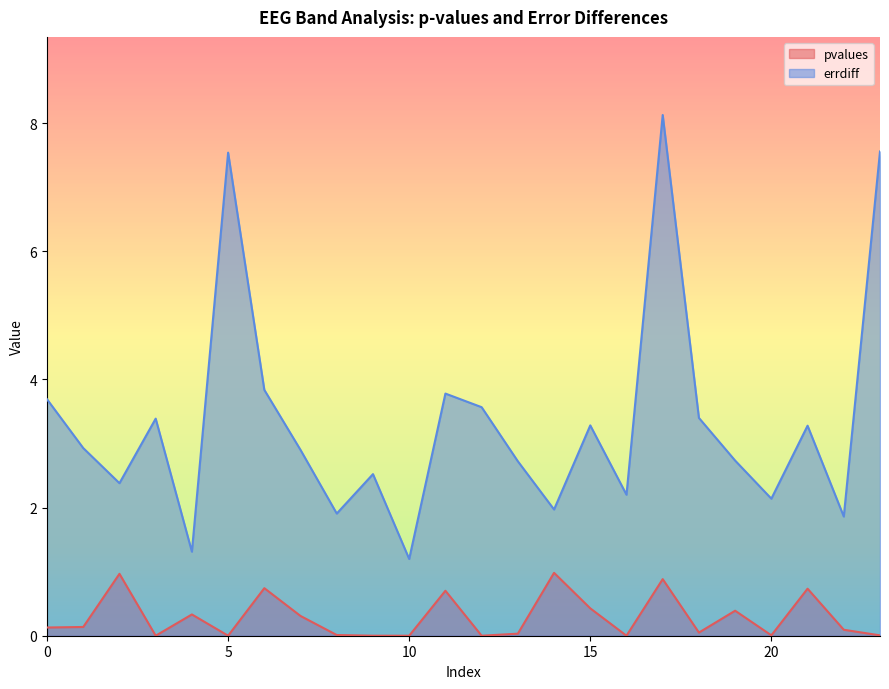

How many lines are shown in the chart?

2